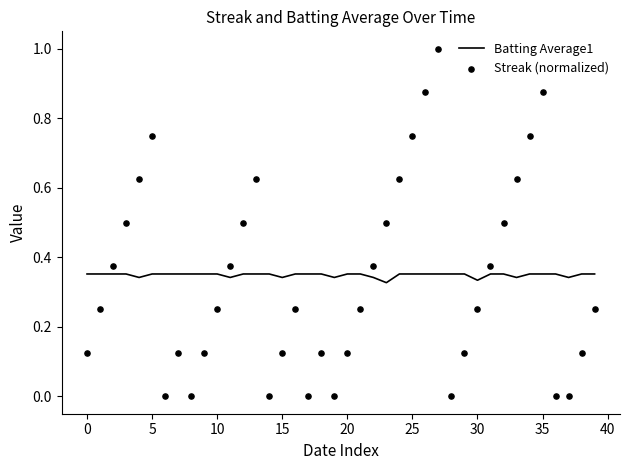

Which series contains the lowest Y value?

Streak (normalized)